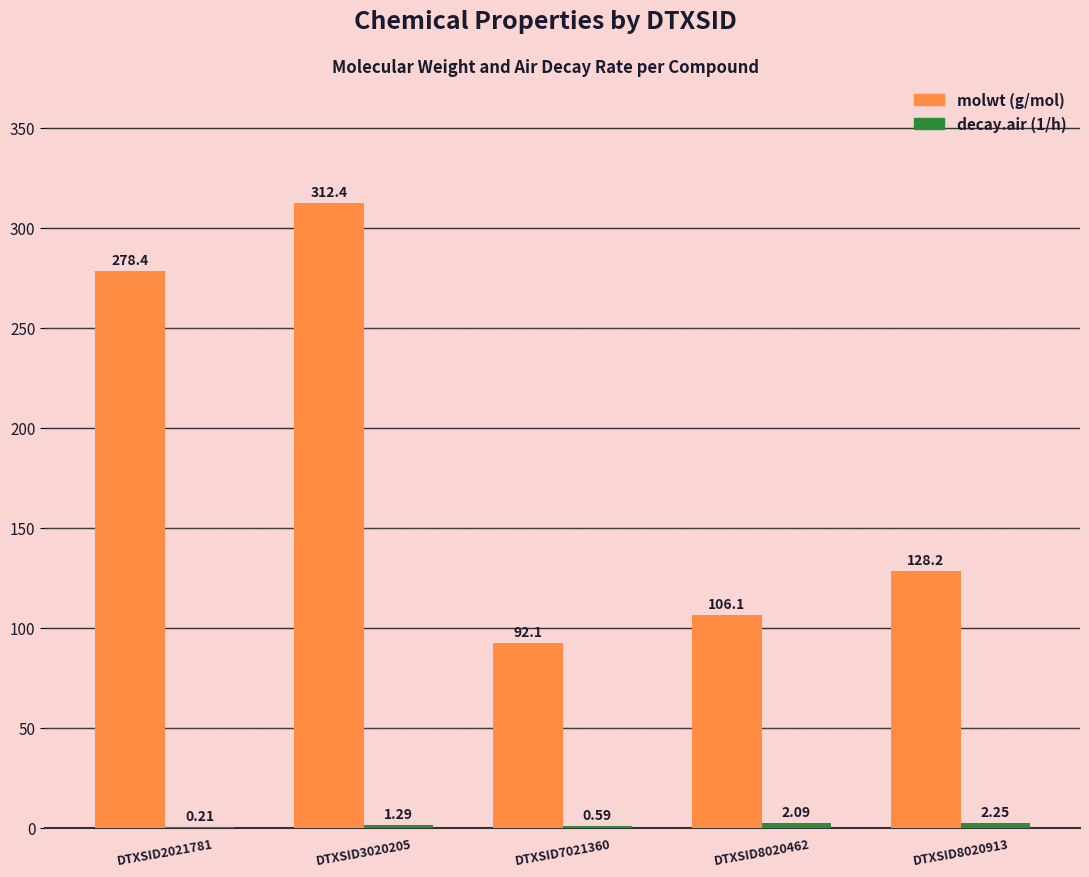

What is the total value across all series at DTXSID3020205?

313.7